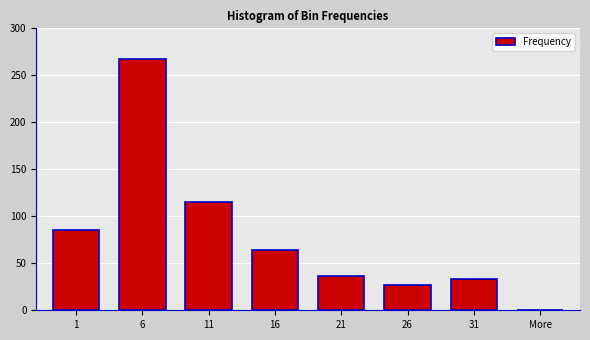

At which category does the chart reach its peak across all series?

6